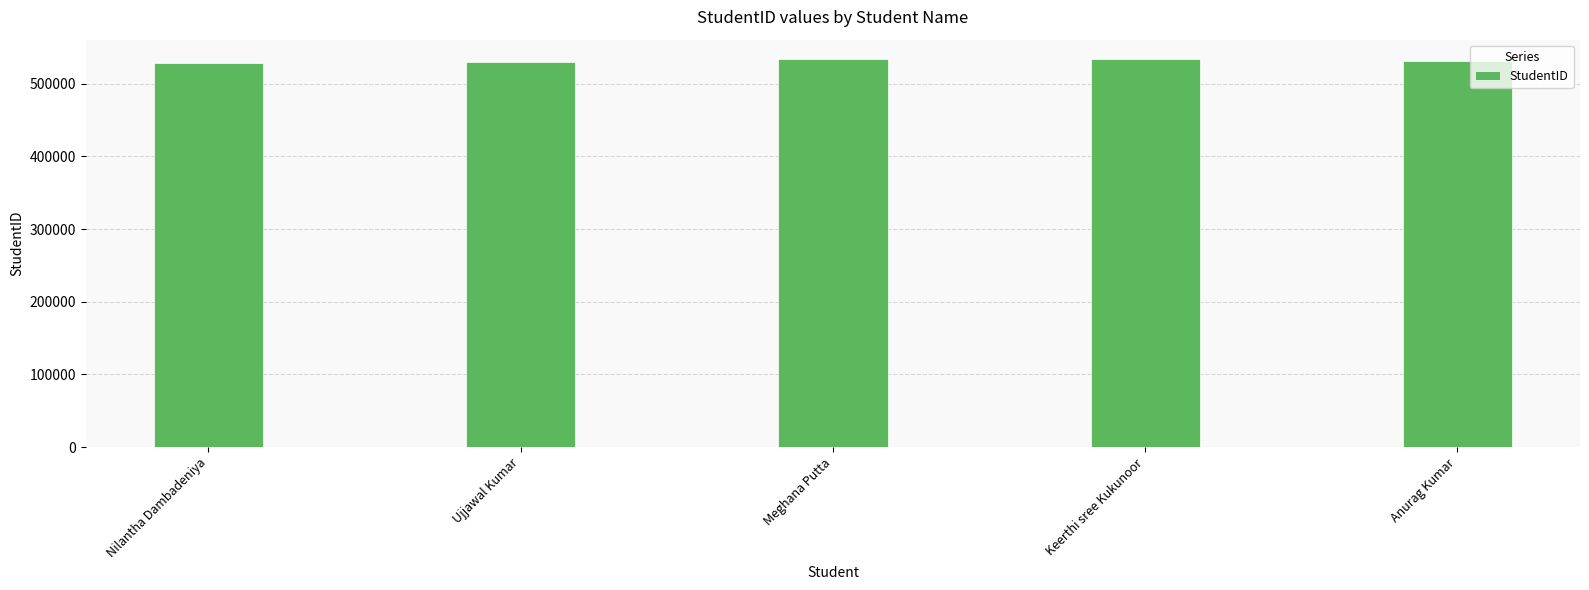

Approximately how many times larger is the value at Meghana Putta compared to Nilantha Dambadeniya?

1.0